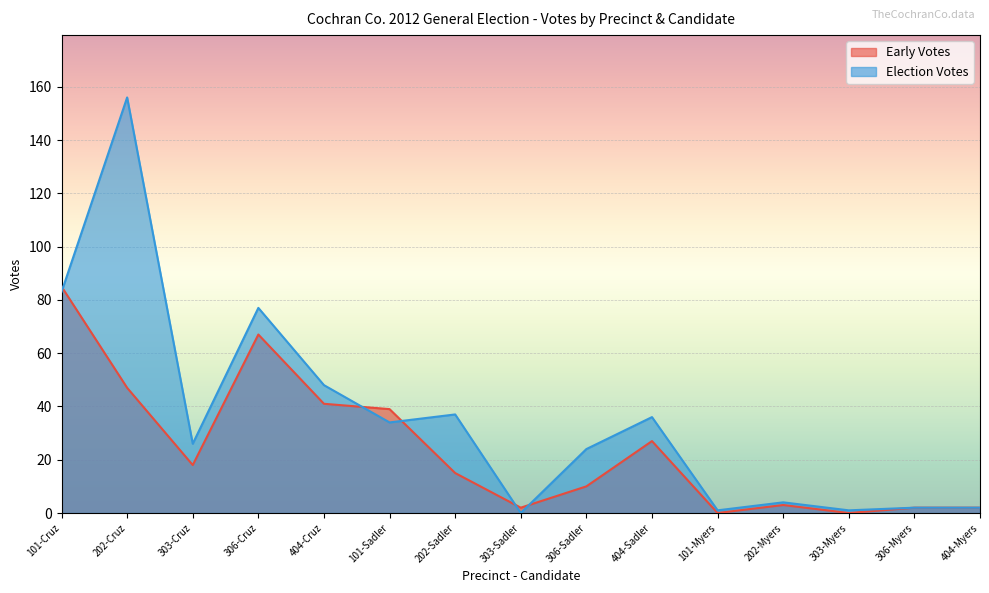

What is the spread (max minus min) of values at 101-Cruz?

2